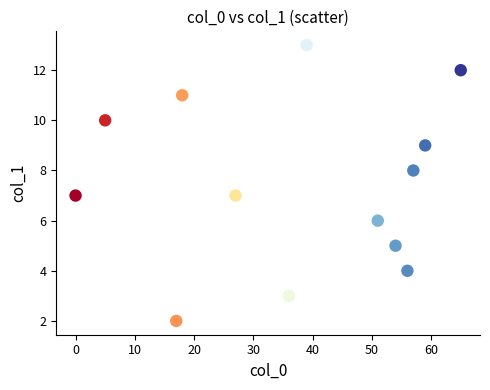

What is the range of X values (max minus min)?

65